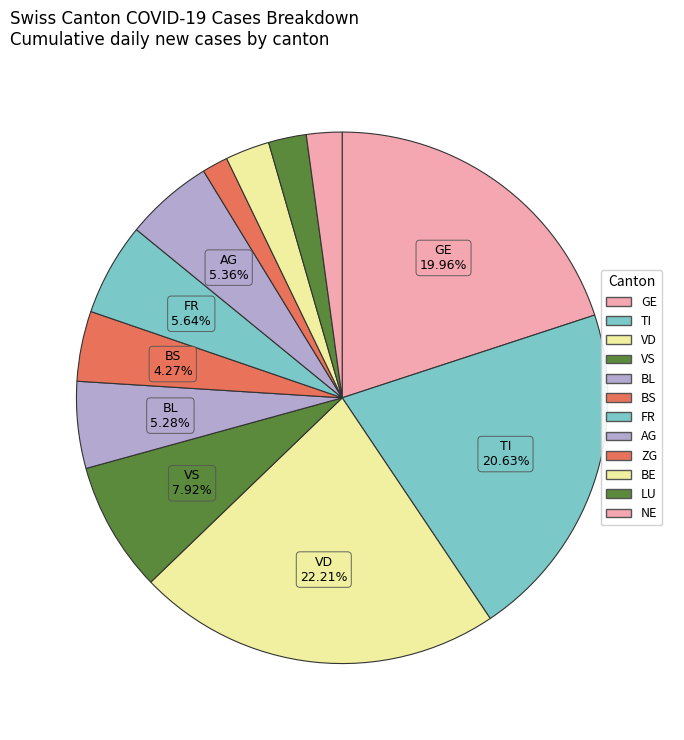

How many segments does this pie chart have?

12